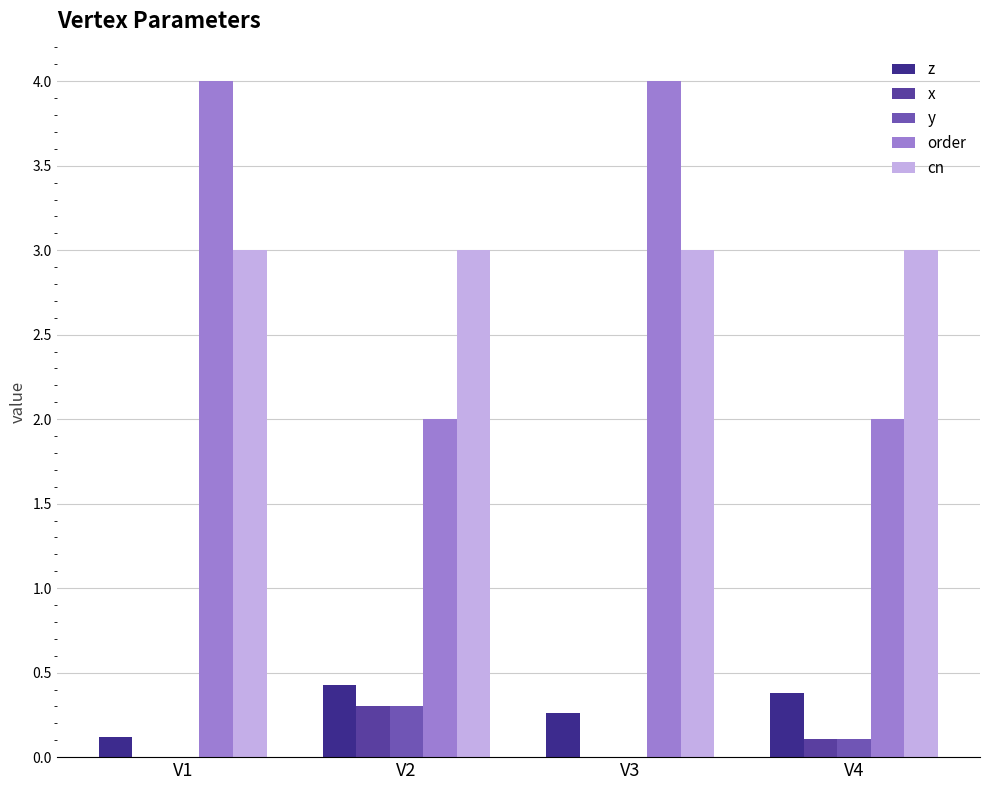

How many categories are shown in the chart?

4